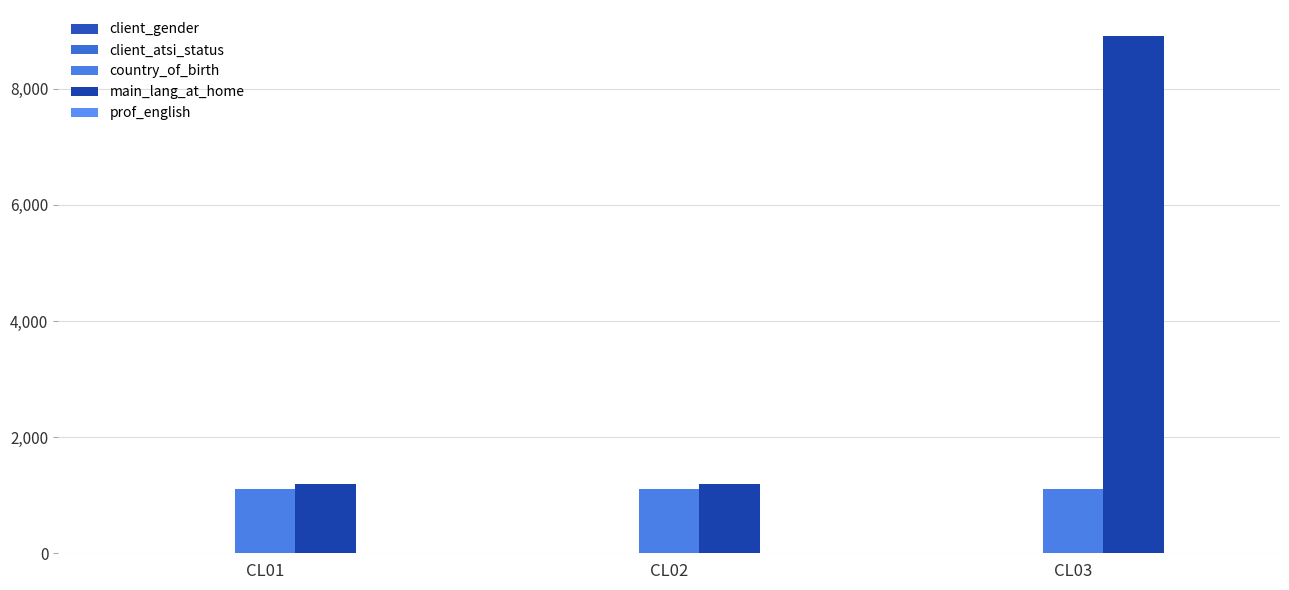

Count the client_atsi_status values in the range 1 to 4.

3